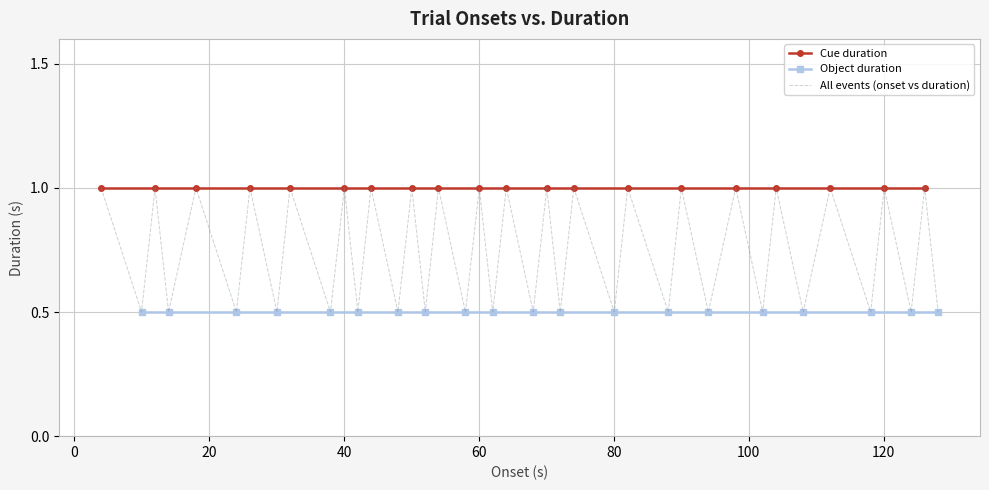

The value at 104.0566 is 1.3. True or false?

False